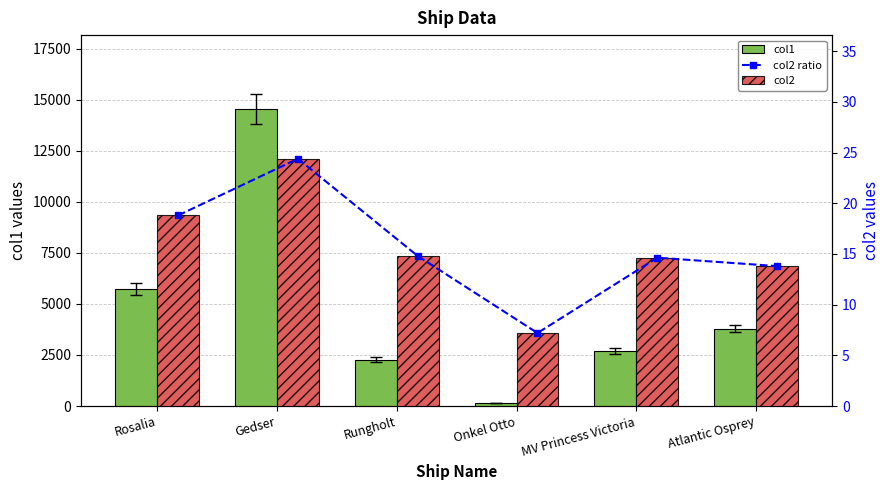

How many data points does each series have?

6